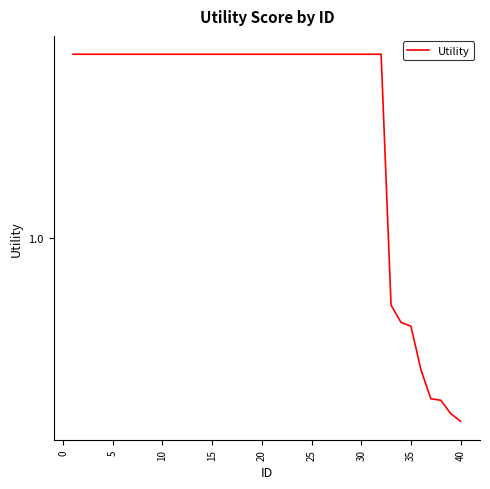

What is the sum of all values?

50.9